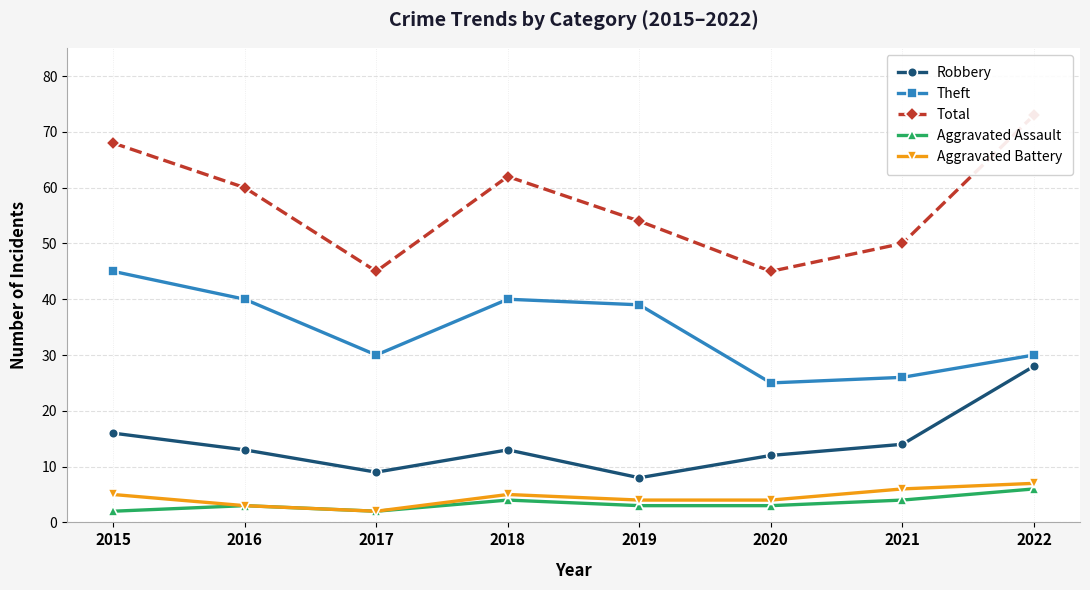

Reading left to right, extract all data points from this chart.

Robbery: 2015=16	2016=13	2017=9	2018=13	2019=8	2020=12	2021=14	2022=28
Theft: 2015=45	2016=40	2017=30	2018=40	2019=39	2020=25	2021=26	2022=30
Total: 2015=68	2016=60	2017=45	2018=62	2019=54	2020=45	2021=50	2022=73
Aggravated Assault: 2015=2	2016=3	2017=2	2018=4	2019=3	2020=3	2021=4	2022=6
Aggravated Battery: 2015=5	2016=3	2017=2	2018=5	2019=4	2020=4	2021=6	2022=7